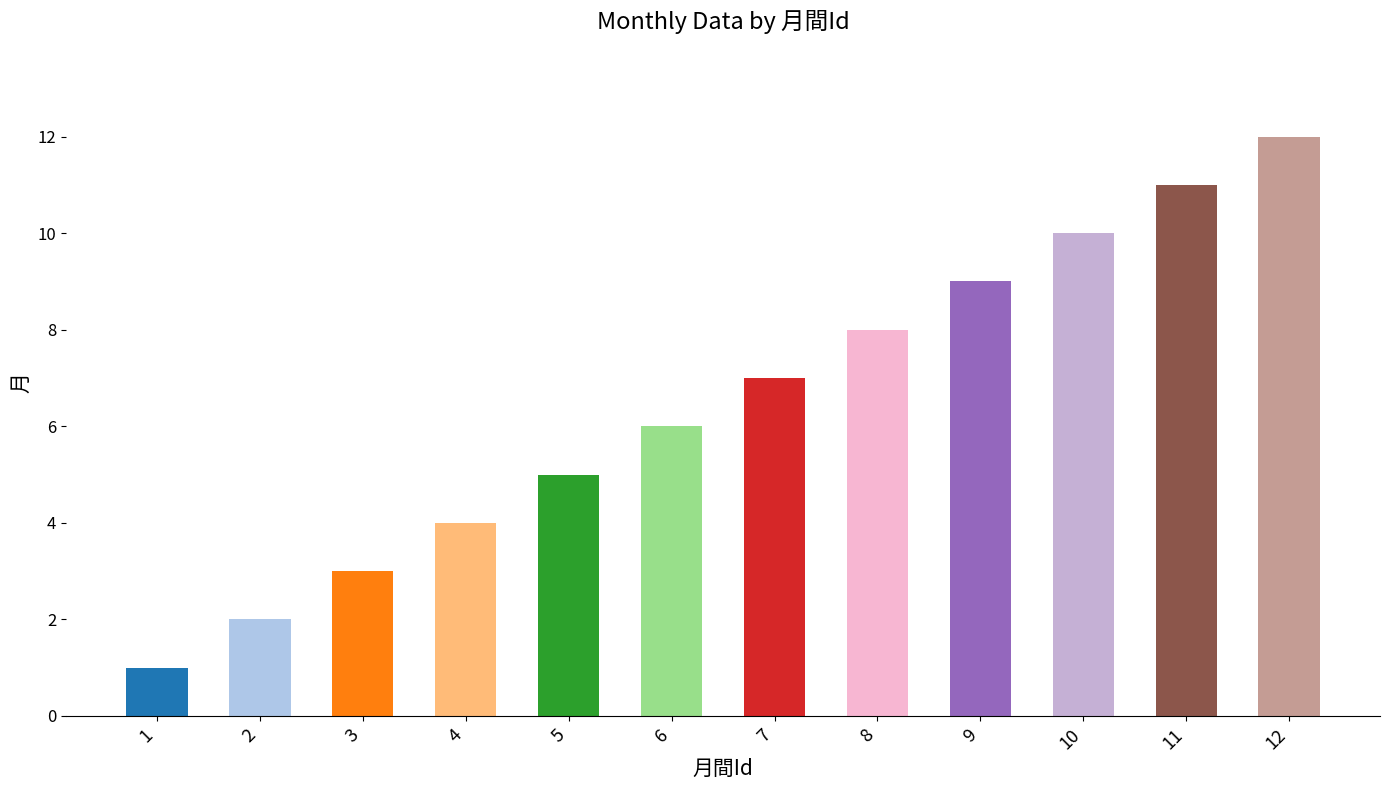

Rank the categories by value from lowest to highest.

1, 2, 3, 4, 5, 6, 7, 8, 9, 10, 11, 12